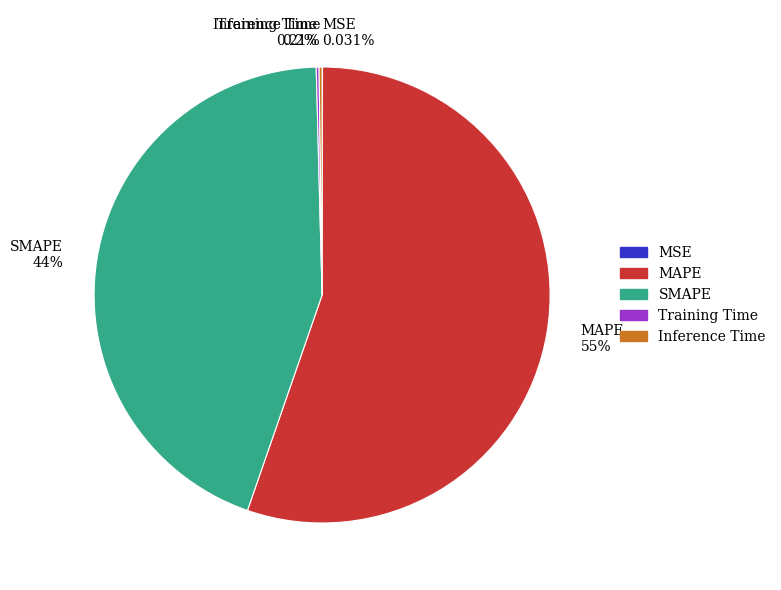

Which category has the biggest portion of the pie?

MAPE